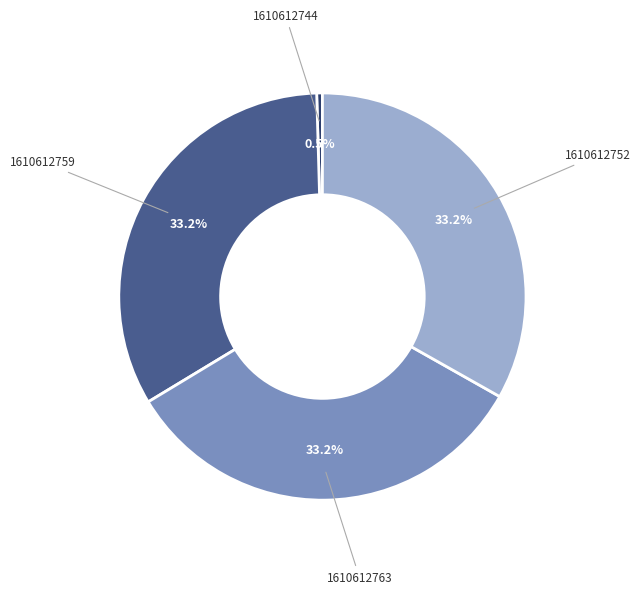

Does any single category account for the majority?

No